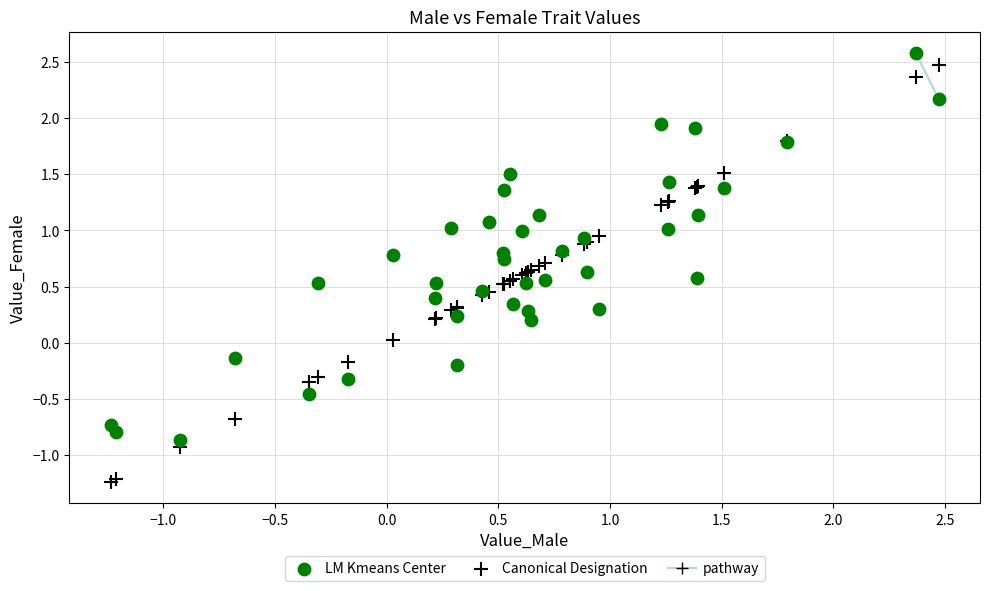

Which series reaches the minimum Y coordinate?

Canonical Designation